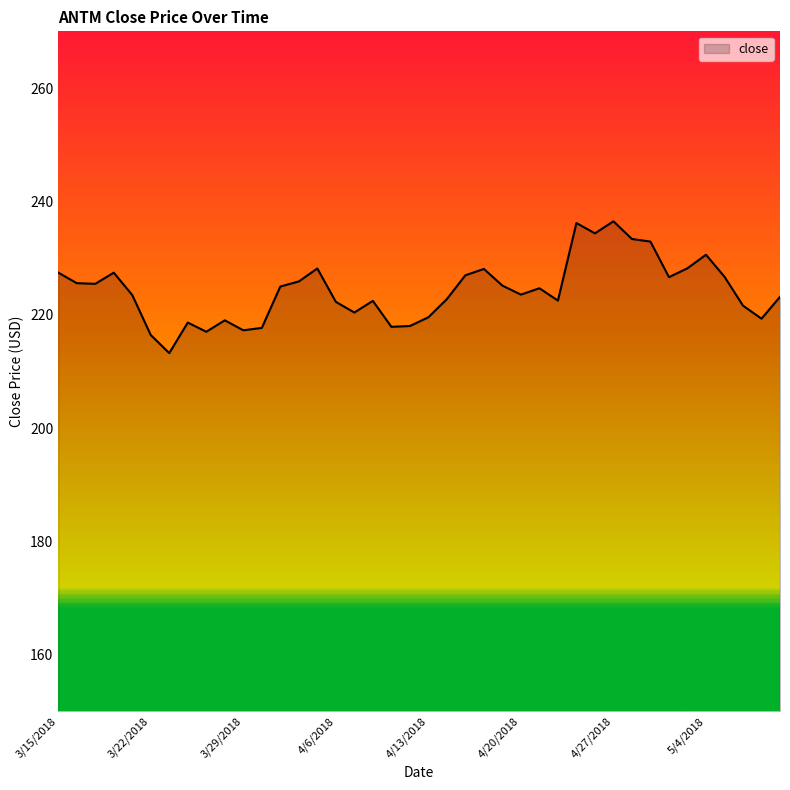

What is the maximum value shown in the chart?

236.5